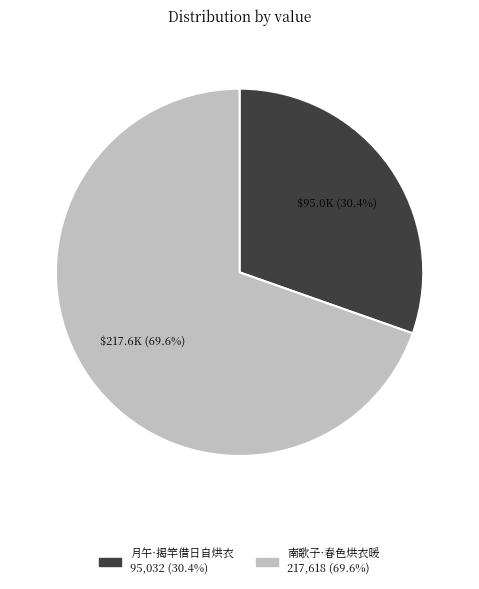

Does any single category account for the majority?

Yes